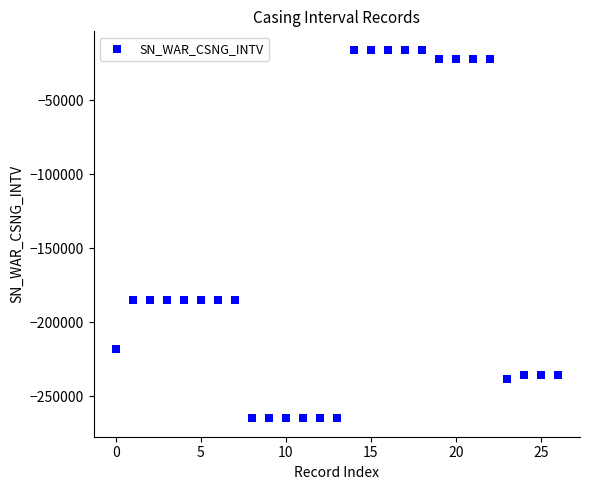

What is the range of Y values (max minus min)?

249005